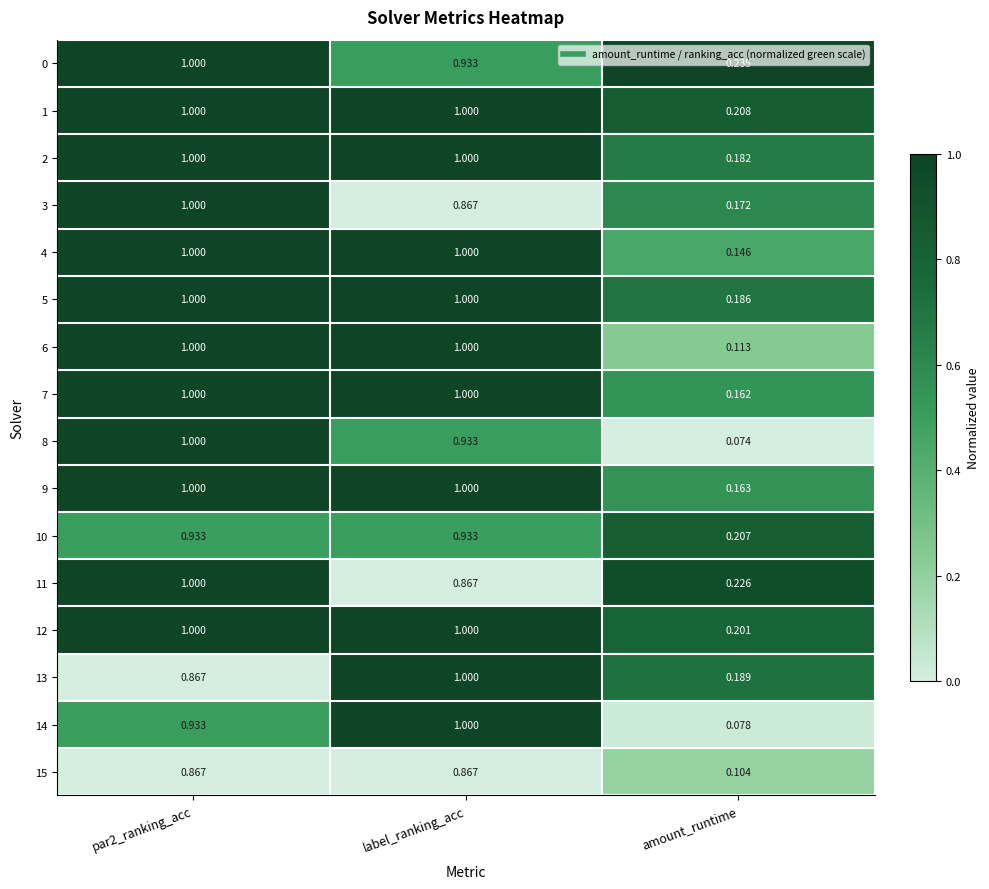

At which label does 12 reach its minimum?

amount_runtime